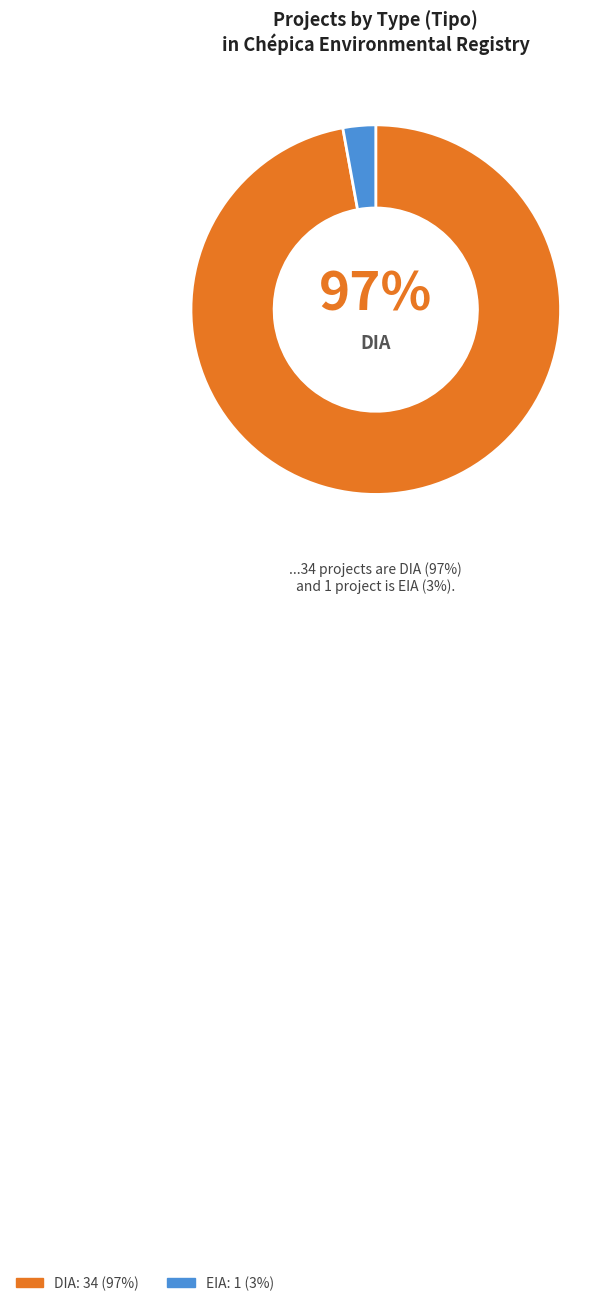

To the nearest percent, what is the average slice percentage?

50%